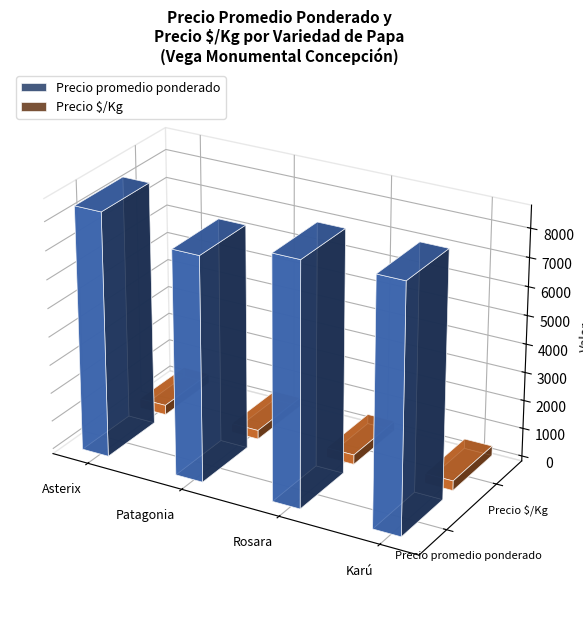

What is the average value of the Precio promedio ponderado series?

8418